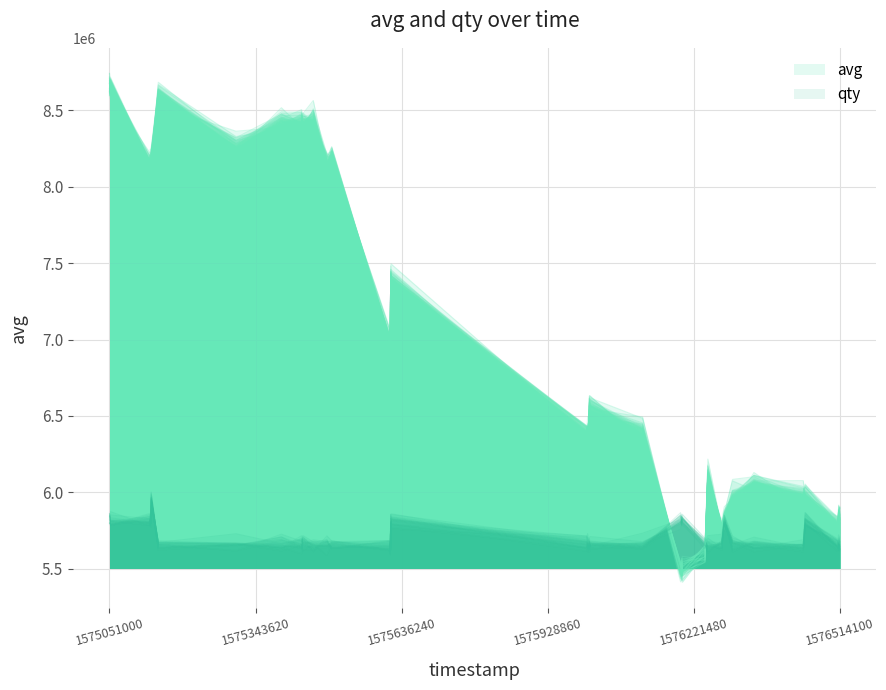

The chart shows a value of 5888640.7 at 38. True or false?

True